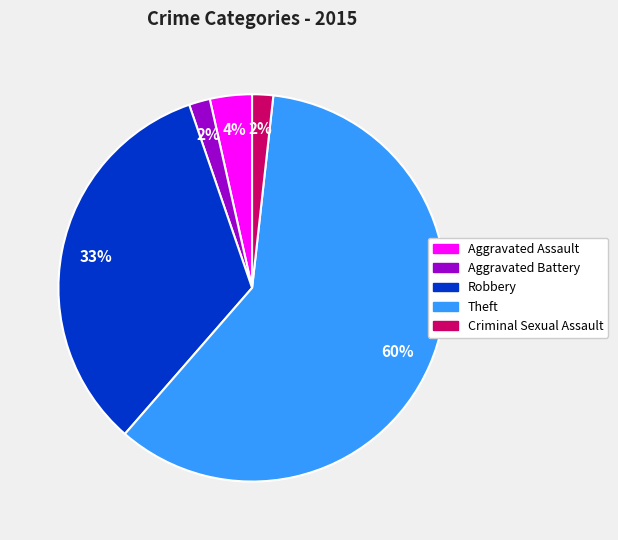

Is there any slice that represents more than half of the pie?

Yes